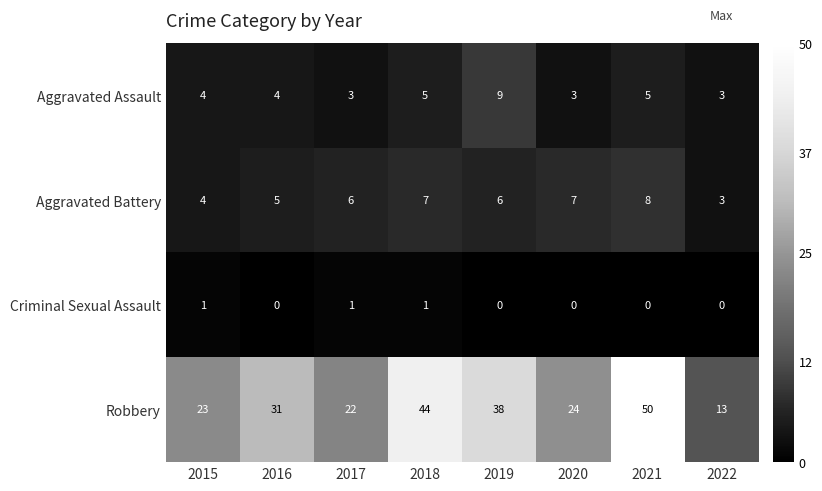

What is the difference between the maximum and minimum values in the Aggravated Assault series?

6